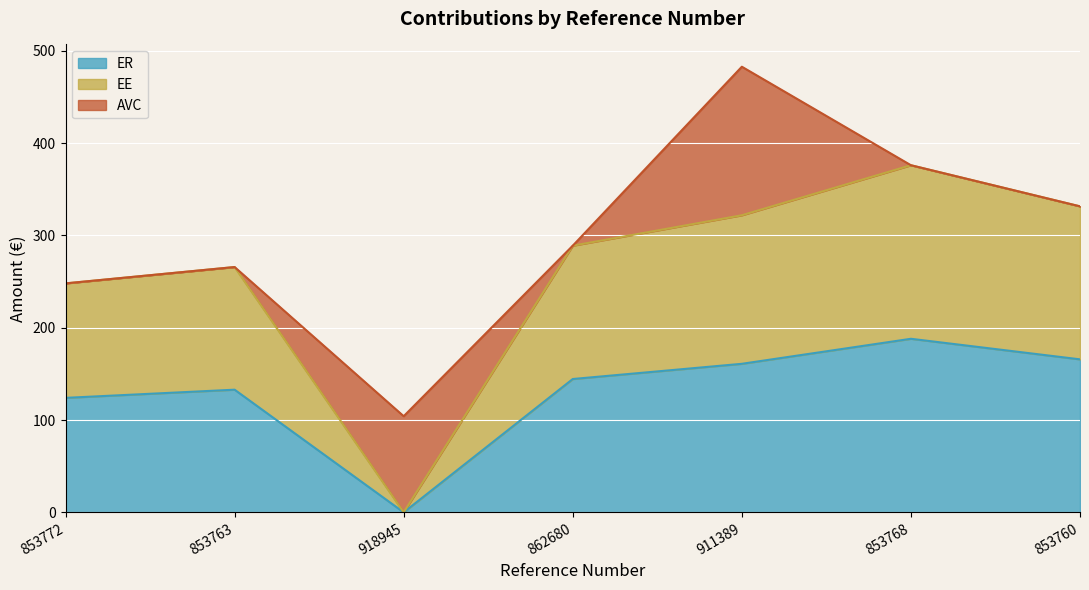

Does the chart display data point markers on the line(s)?

No